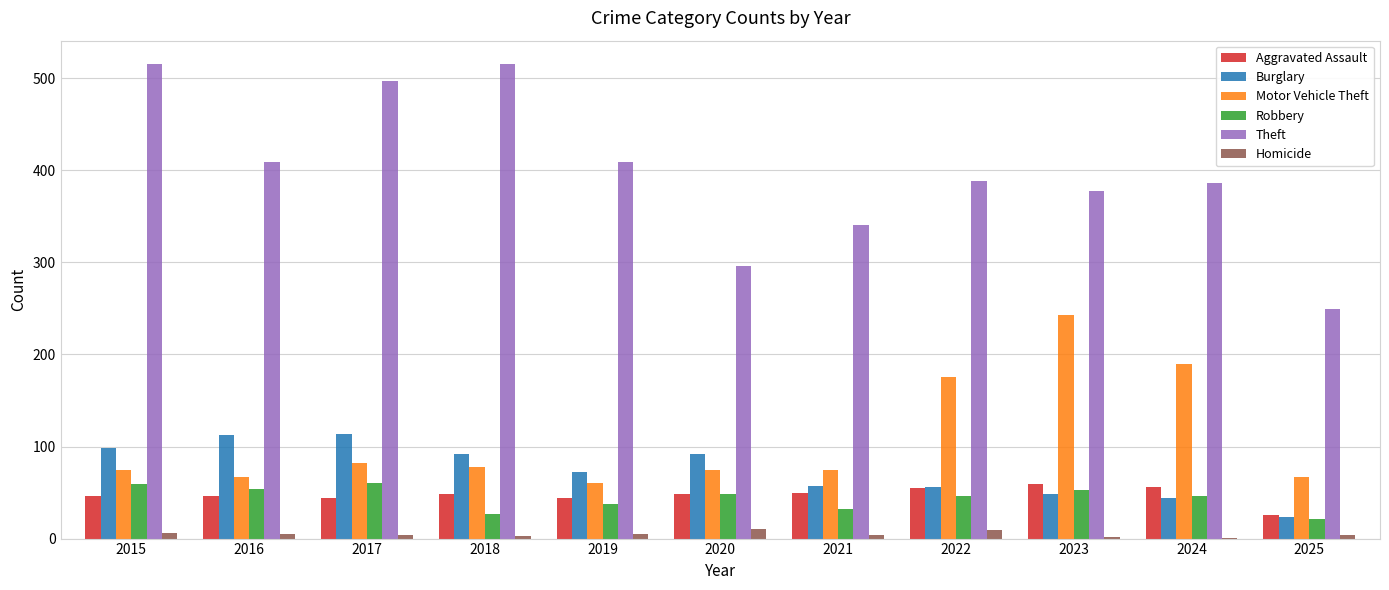

What is the maximum value for Robbery?

60